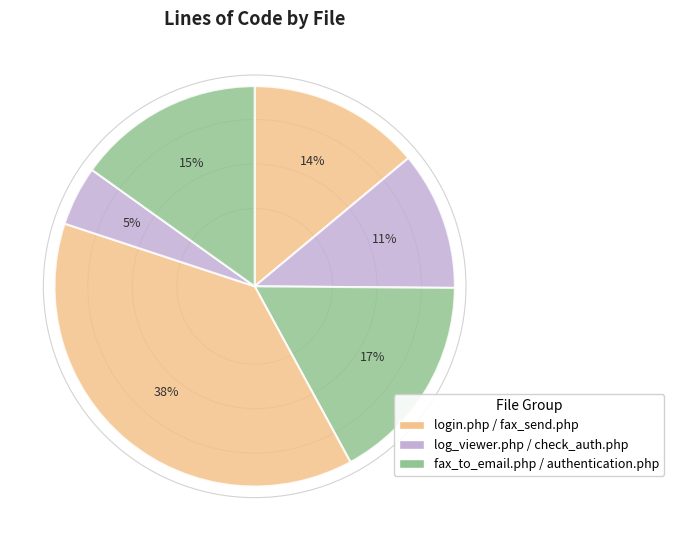

How many slices are in this pie chart?

6